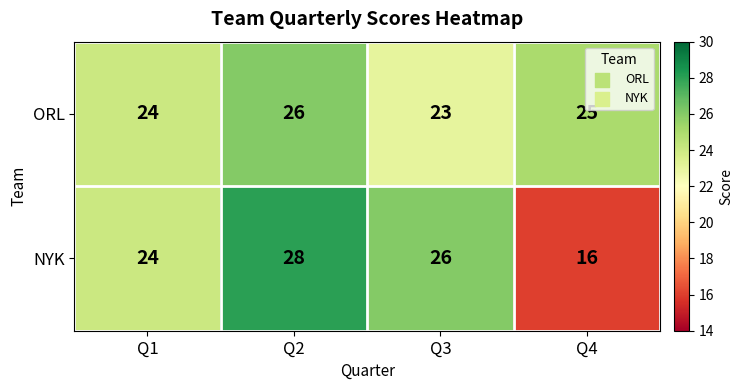

The value of NYK at Q1 is 24. True or false?

True